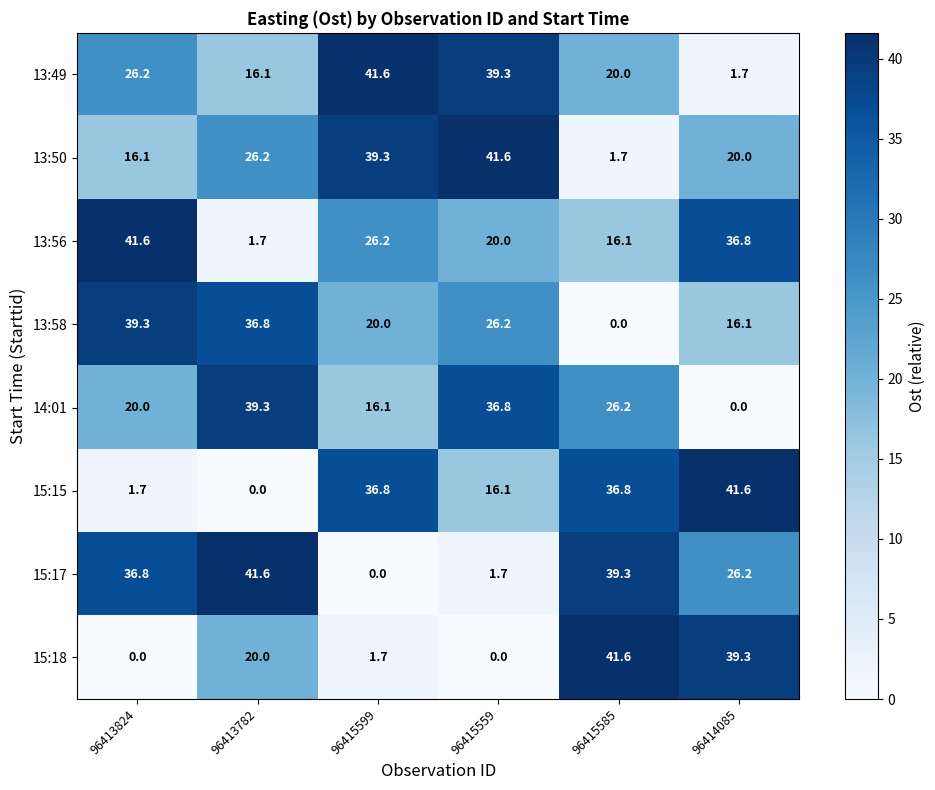

List the labels in order of 13:56 value, largest first.

96413824, 96414085, 96415599, 96415559, 96415585, 96413782